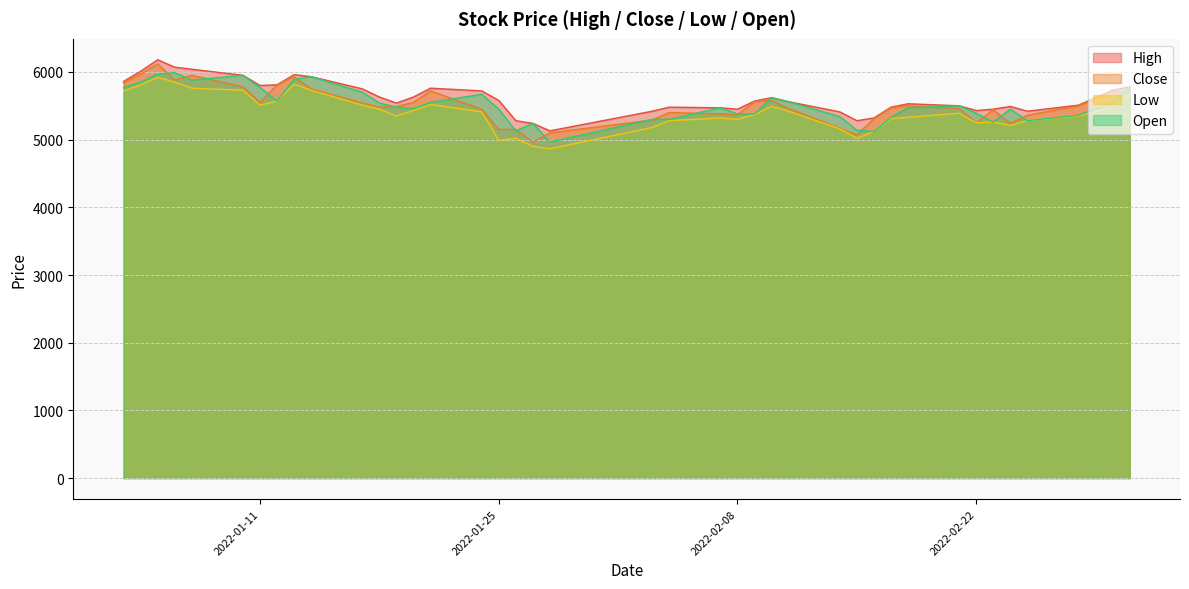

Reading right to left, transcribe all the data shown in this chart.

High: 5780	5730	5510	5420	5490	5450	5430	5500	5530	5480	5320	5280	5410	5560	5620	5570	5450	5470	5480	5420	5130	5240	5280	5580	5720	5760	5630	5540	5630	5750	5930	5960	5810	5800	5950	6040	6070	6180	6010	5860
Close: 5710	5710	5500	5360	5240	5440	5250	5460	5500	5470	5310	5070	5170	5460	5580	5560	5370	5380	5400	5290	5100	4965	5150	5150	5450	5720	5550	5490	5480	5540	5750	5930	5810	5550	5780	5950	5880	6120	5970	5840
Low: 5650	5480	5350	5280	5210	5260	5250	5390	5330	5310	5120	5020	5160	5420	5490	5370	5300	5320	5280	5180	4865	4900	5020	4990	5410	5520	5430	5350	5450	5510	5730	5820	5570	5510	5730	5760	5850	5920	5810	5720
Open: 5780	5560	5360	5280	5450	5260	5390	5500	5470	5330	5120	5140	5340	5560	5620	5380	5380	5470	5300	5300	4965	5240	5130	5450	5670	5550	5460	5480	5540	5700	5930	5890	5570	5770	5950	5880	5990	5970	5850	5770